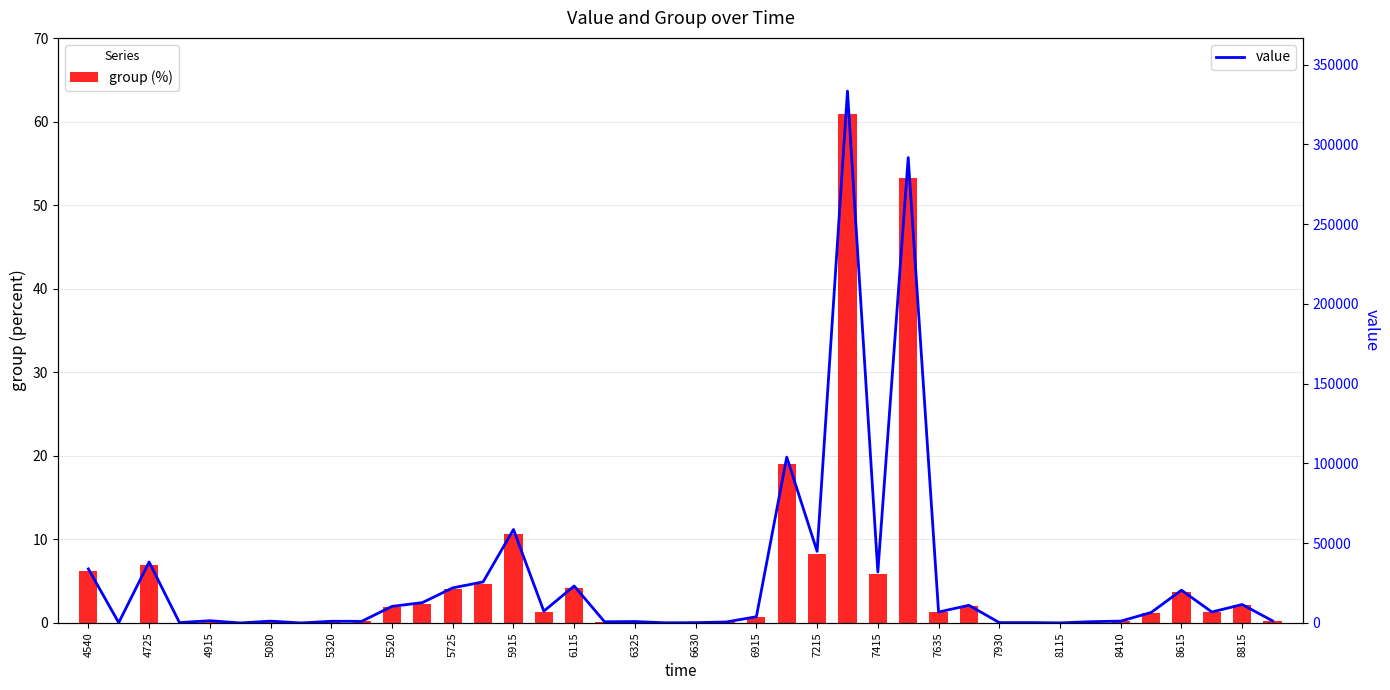

Which series changed the most between 4725 and 6630?

value